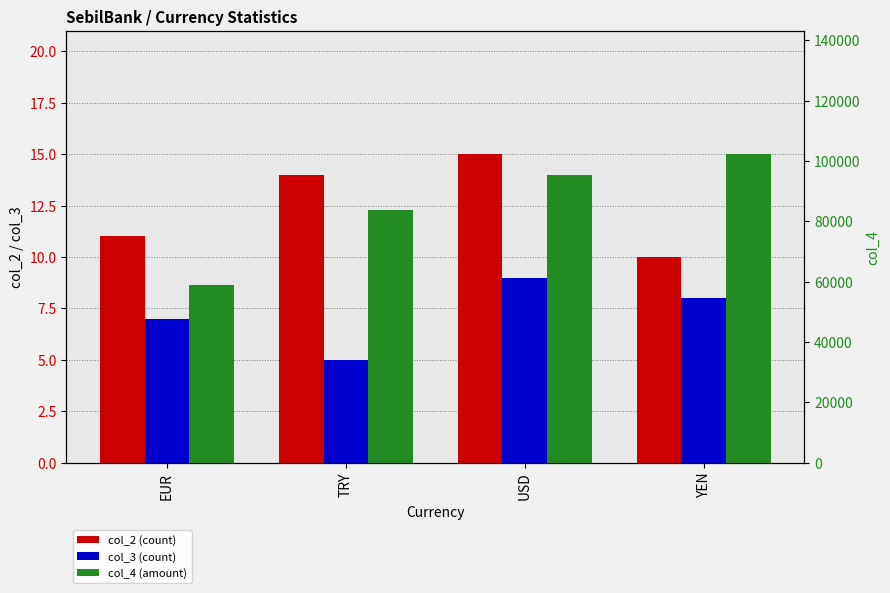

How many distinct data groups are displayed?

3